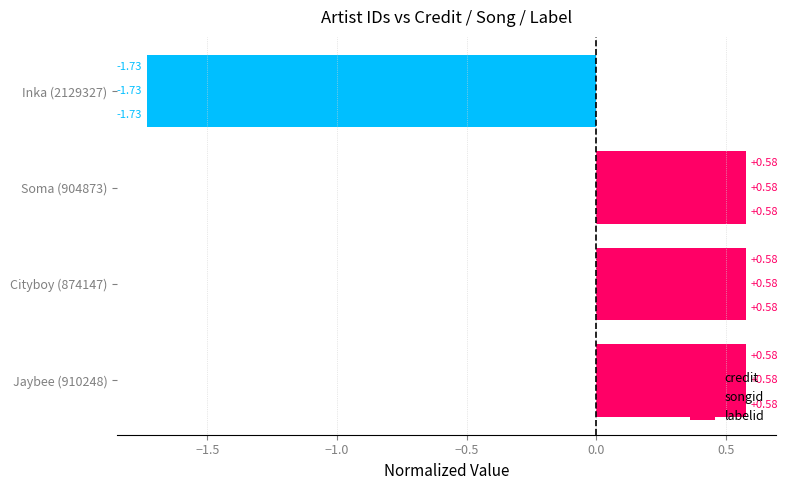

Count the number of categories in the chart.

4